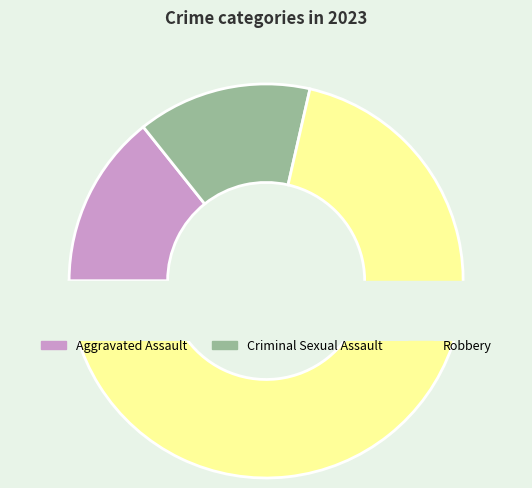

Is Aggravated Assault the majority of the pie?

No